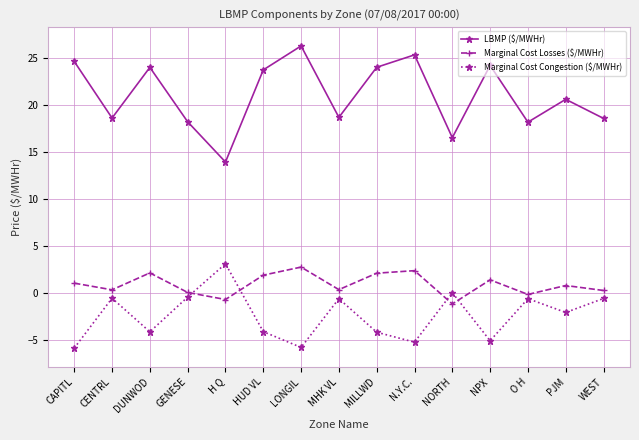

What is the average value of the Marginal Cost Congestion ($/MWHr) series?

-2.4